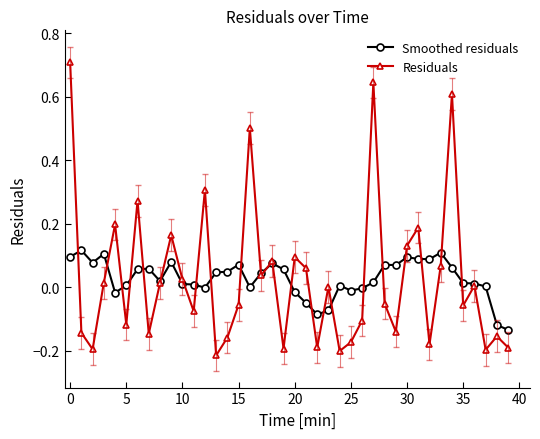

What is the maximum value shown in the chart?

0.7